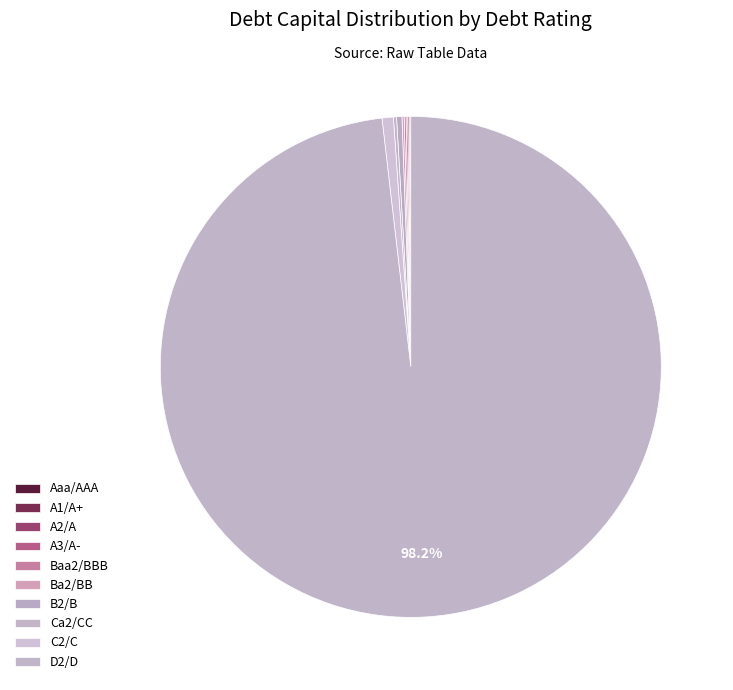

To the nearest percent, what is the average slice percentage?

10%